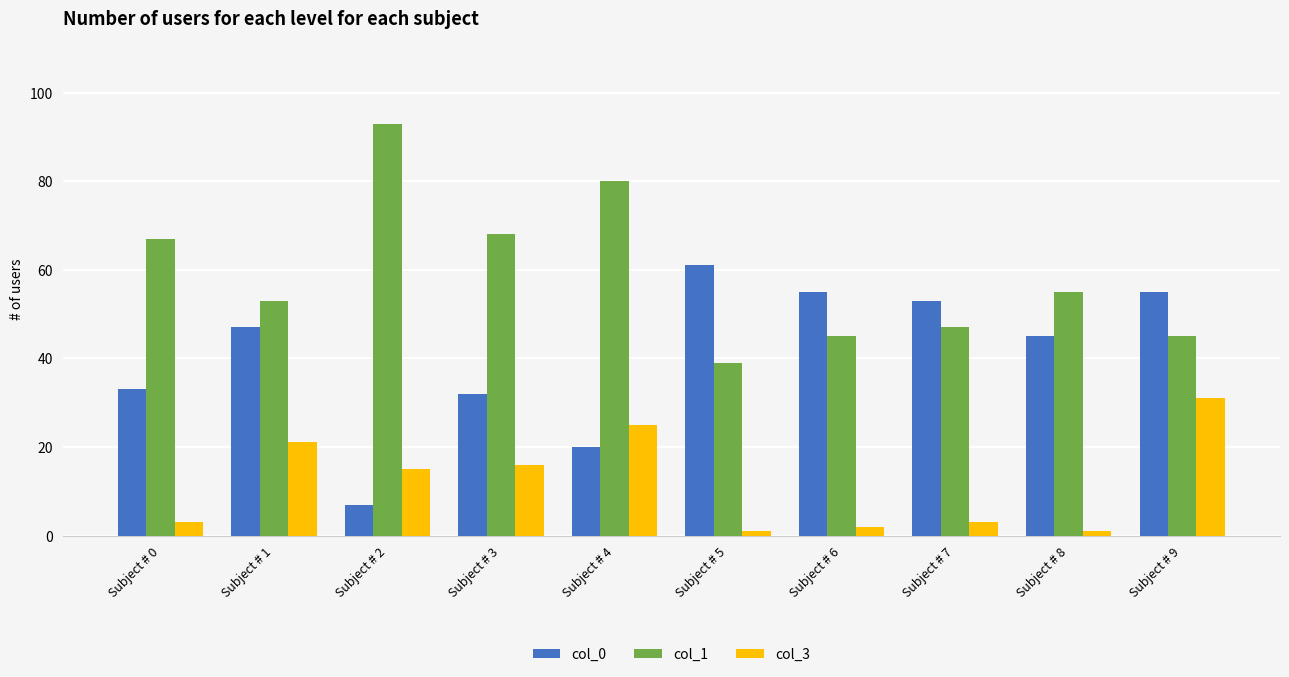

What is the average value of the col_0 series?

41